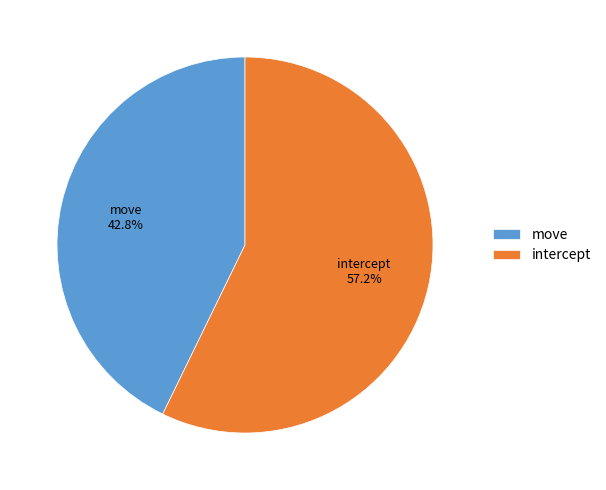

Count the number of slices in the pie.

2